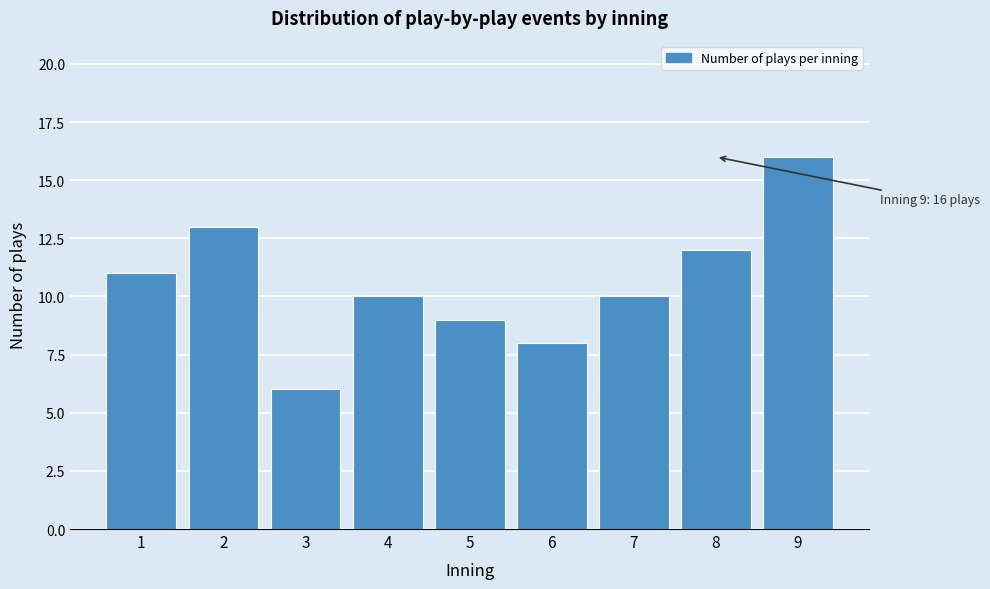

Reading right to left, transcribe all the data shown in this chart.

9=16	8=12	7=10	6=8	5=9	4=10	3=6	2=13	1=11